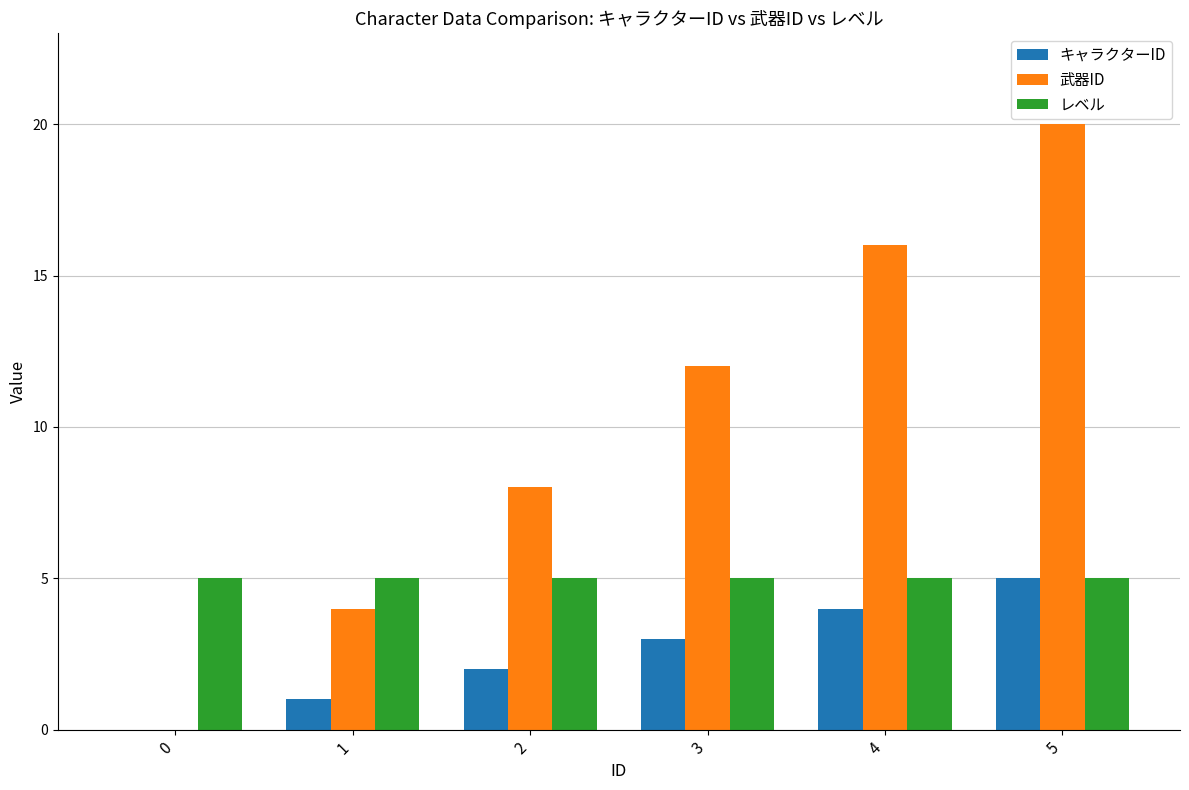

What are all the series names shown in the legend?

キャラクターID, 武器ID, レベル